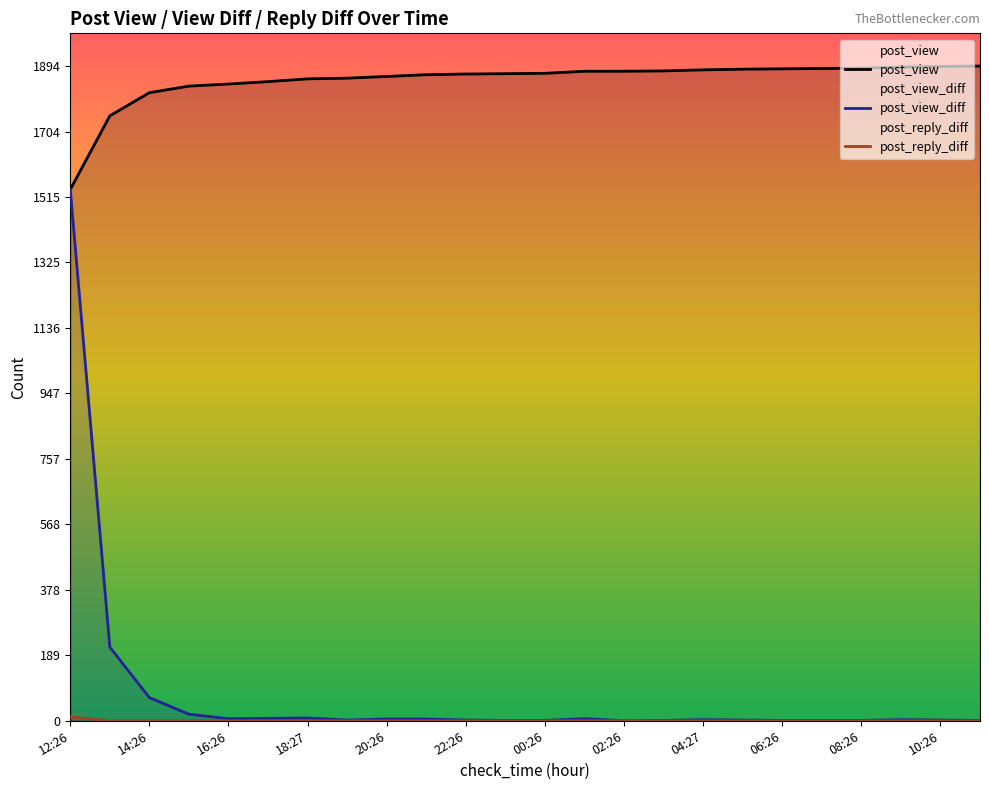

The value of post_view at 08:26 is 1888. True or false?

True